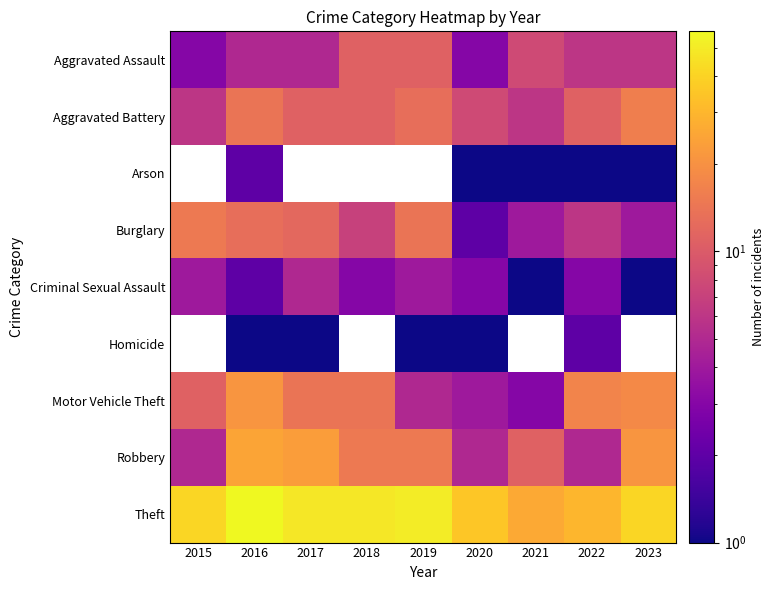

At how many categories does at least one series exceed 38?

6